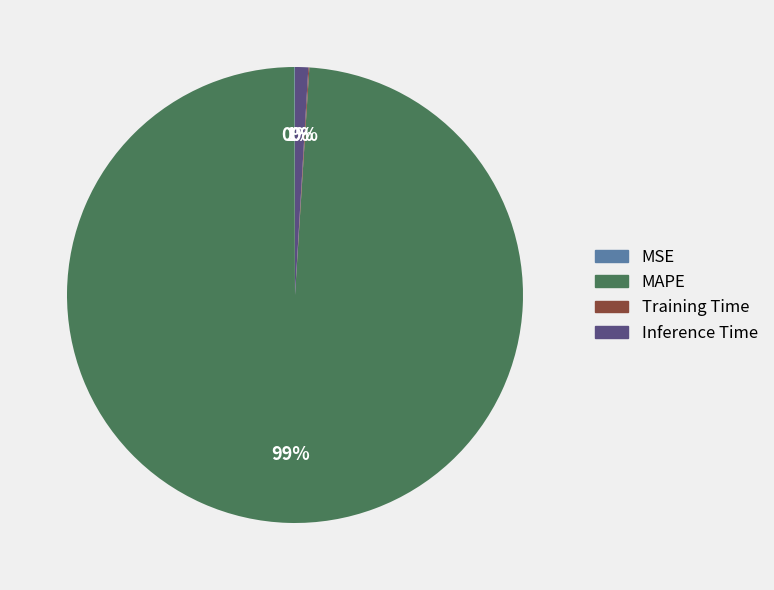

Is it true that MAPE is 99% of the pie?

True